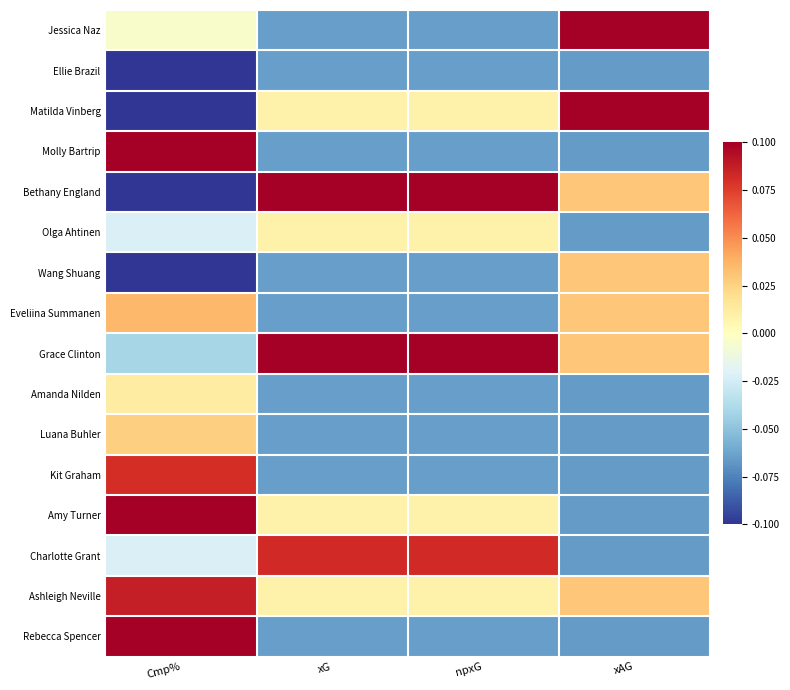

Which has a higher value, Cmp% or xAG?

xAG